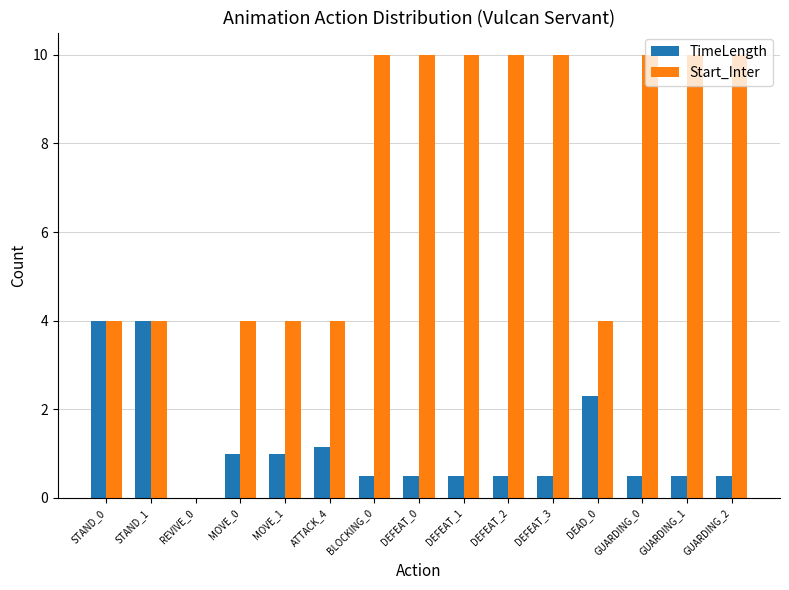

Which series has the largest range (max minus min)?

Start_Inter